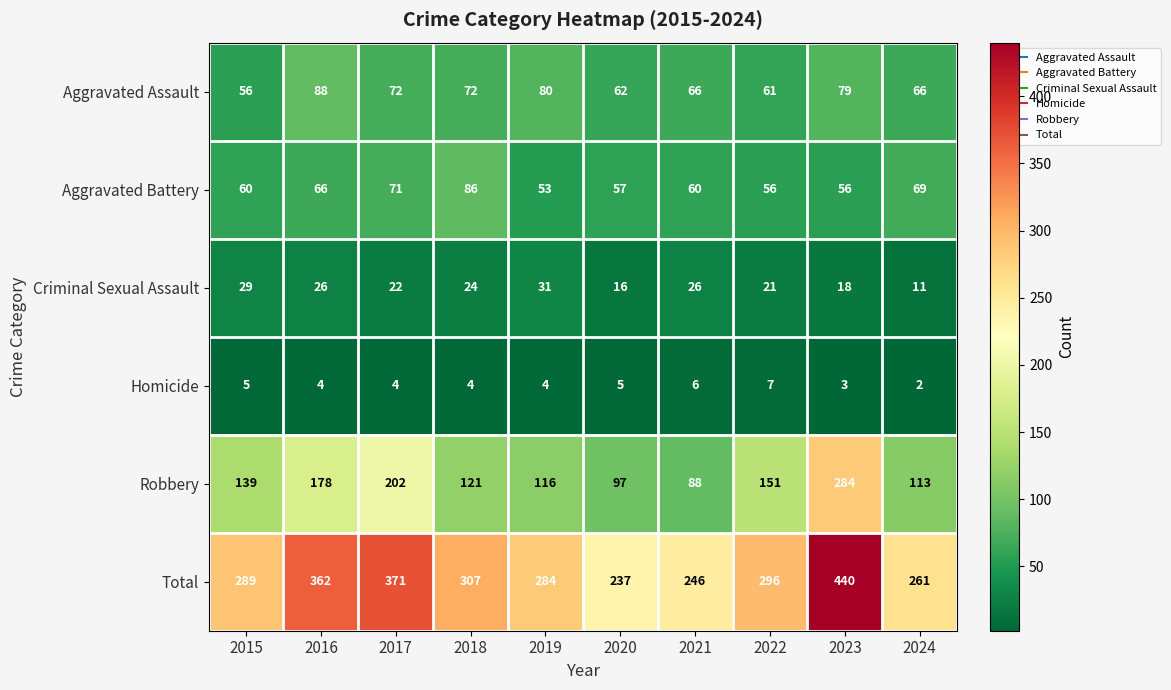

Is it true that Homicide equals 4 at 2021?

False